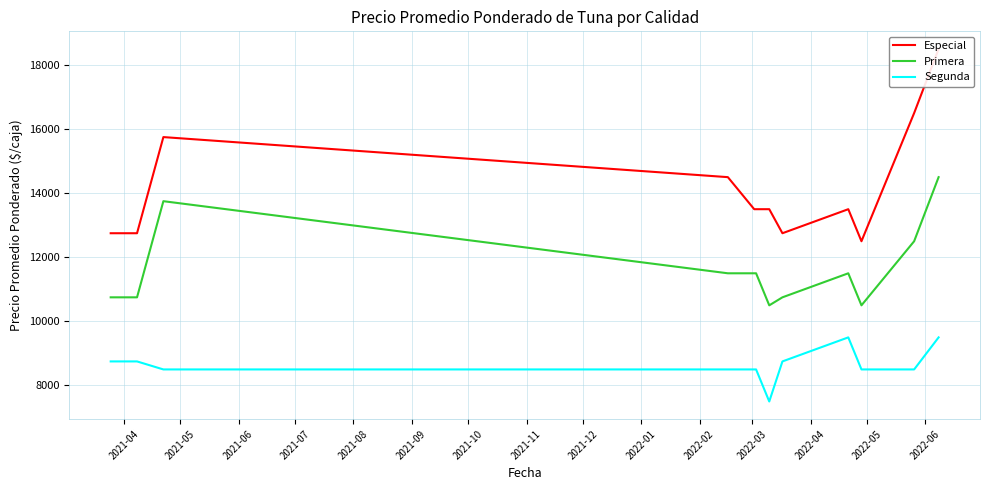

What is the minimum value for Segunda?

7500